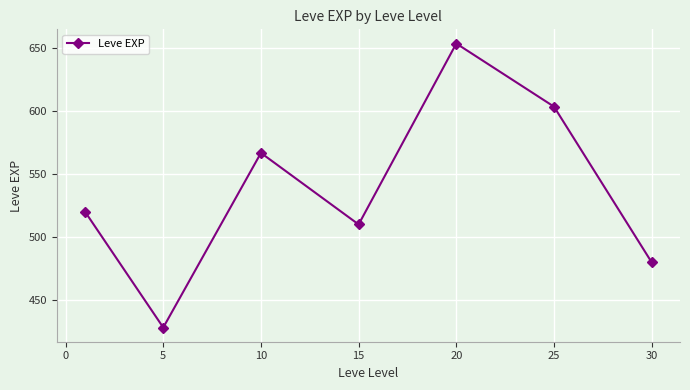

How many points are higher than both their immediate neighbors (excluding endpoints)?

2